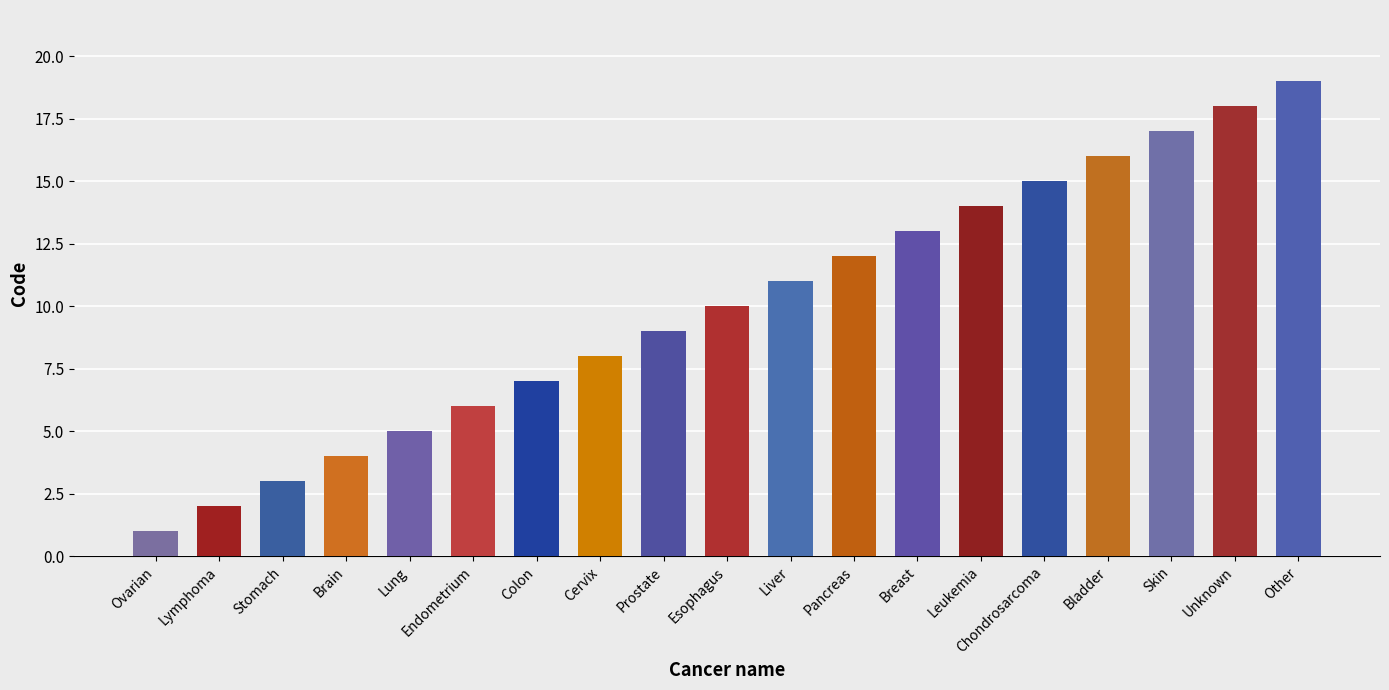

Reading right to left, extract all data points from this chart.

19	18	17	16	15	14	13	12	11	10	9	8	7	6	5	4	3	2	1